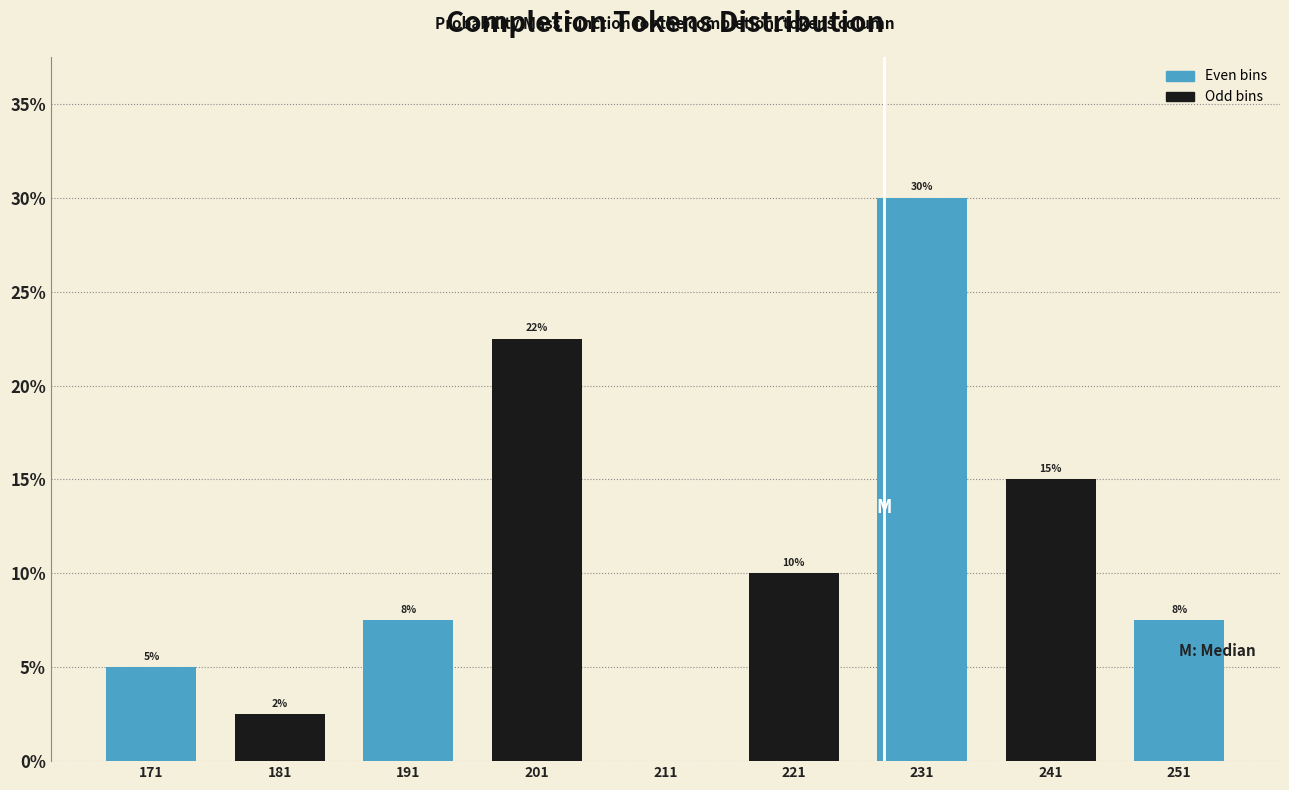

Over which range of the x-axis is the bar tallest?

226 to 236